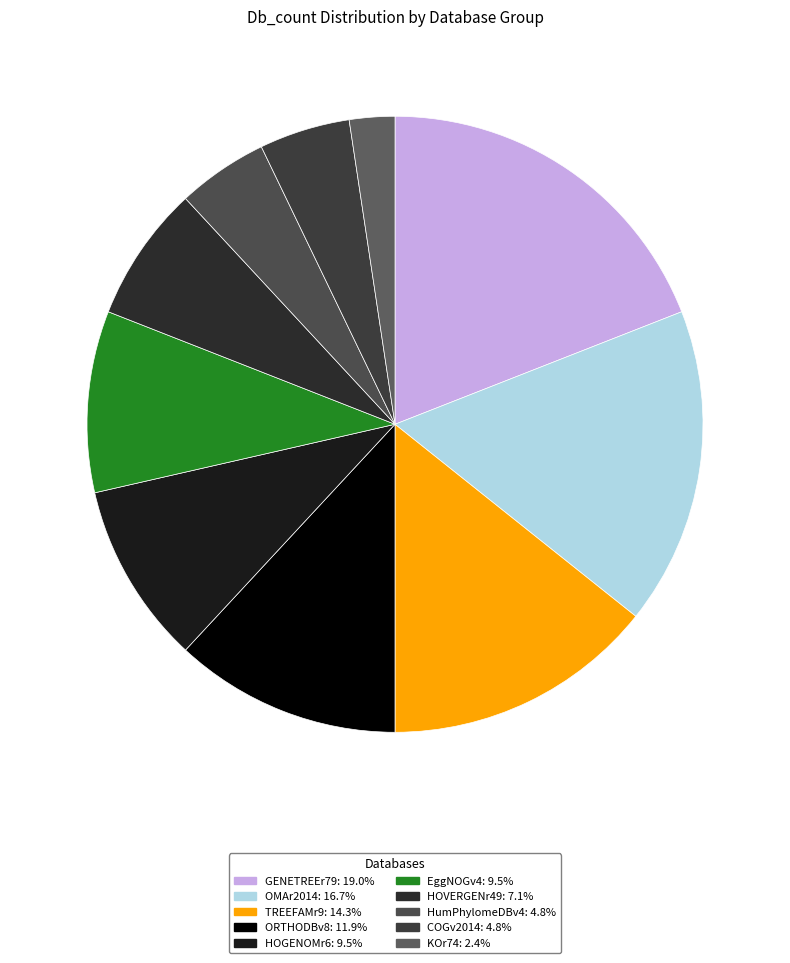

Which category has the biggest portion of the pie?

GENETREEr79